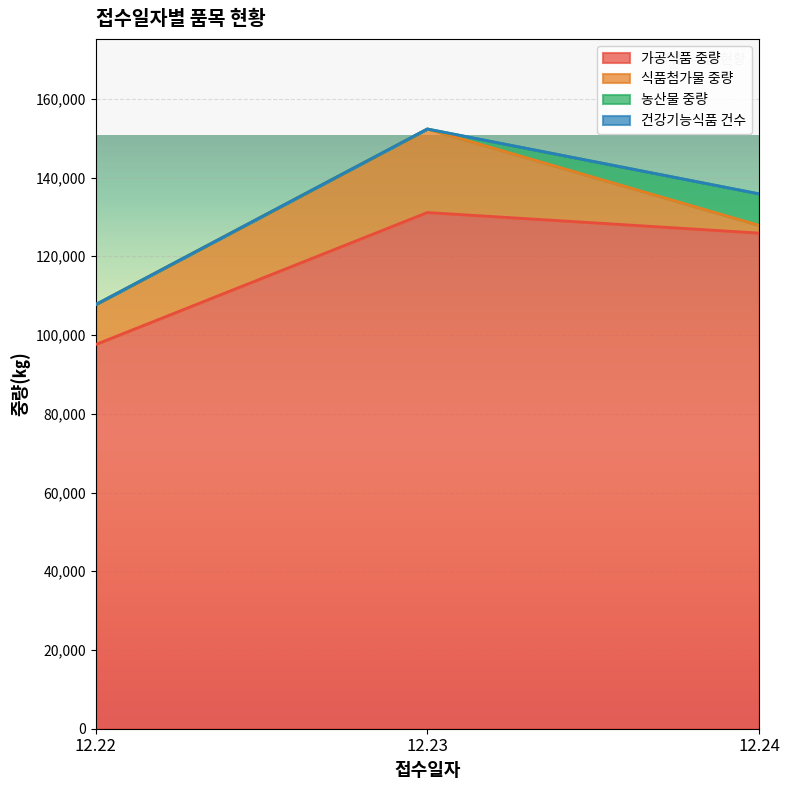

Reading left to right, extract all data points from this chart.

가공식품 중량: 12.22=97580	12.23=131120	12.24=125896
식품첨가물 중량: 12.22=10143	12.23=21214	12.24=1964
농산물 중량: 12.22=0	12.23=0	12.24=8000
건강기능식품 건수: 12.22=0	12.23=0	12.24=0